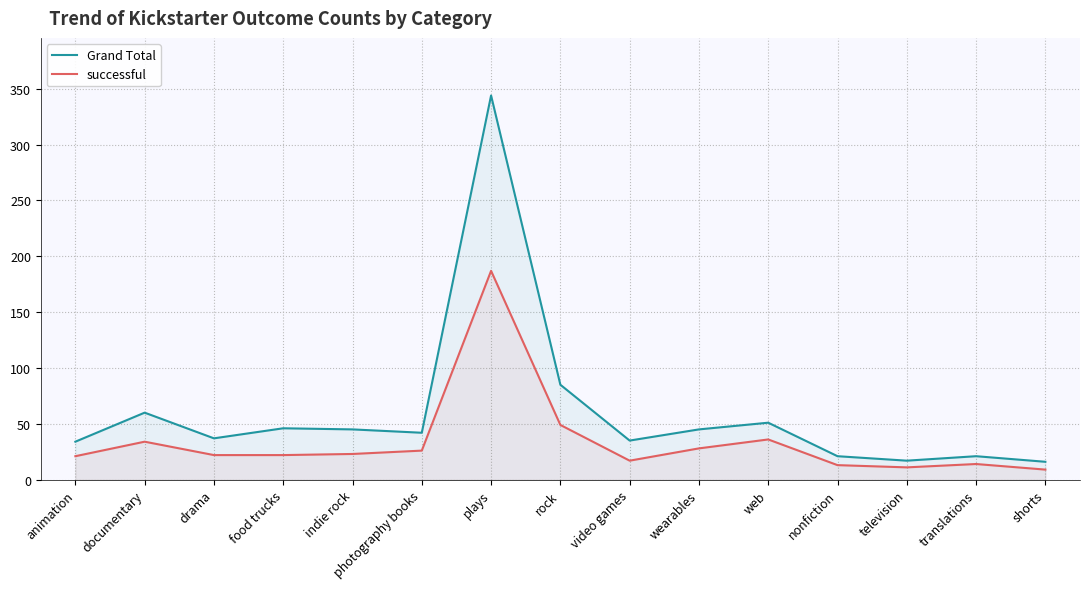

At how many categories does at least one series exceed 74?

2